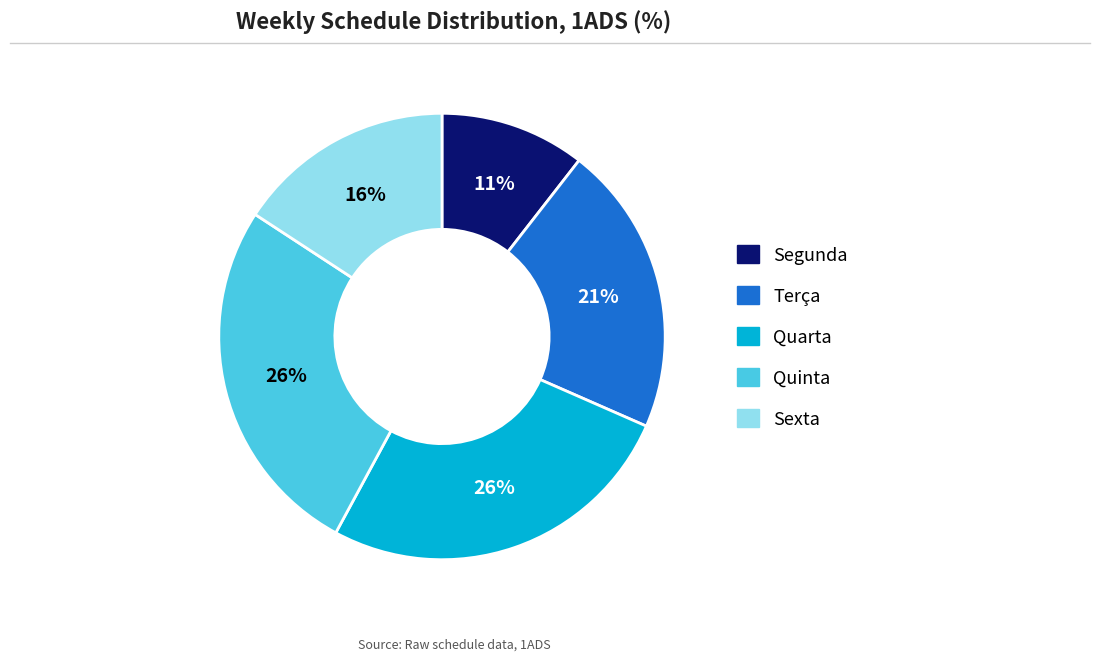

What percentage is the Segunda slice, to the nearest percent?

11%